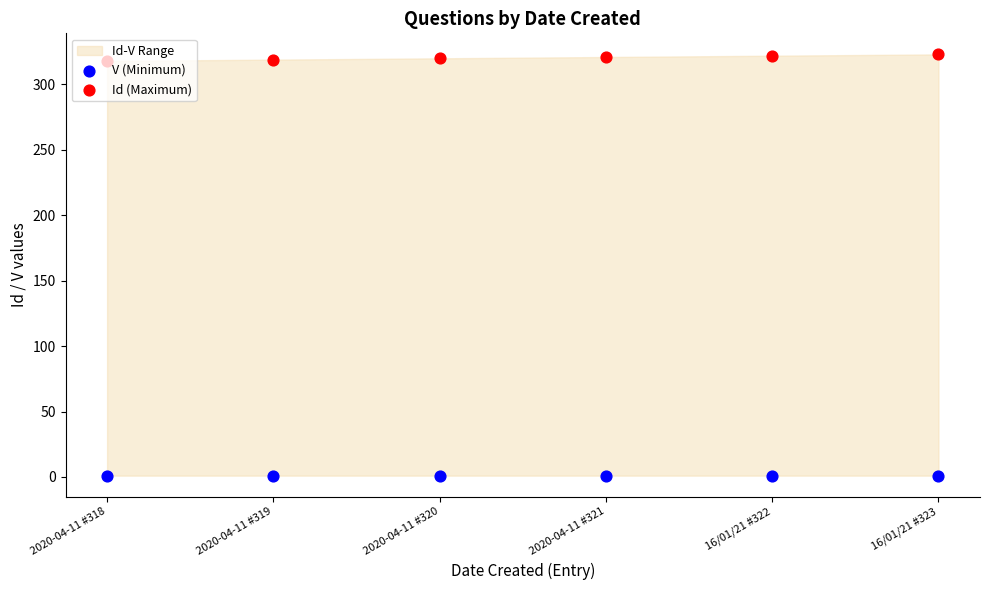

At how many categories does at least one series exceed 272?

6